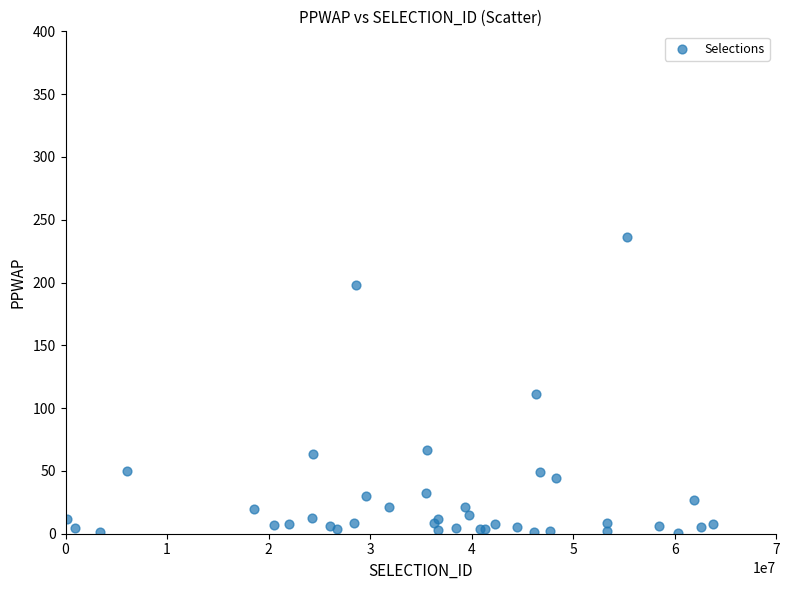

What Y value in the scatter plot is closest to 118?

111.1